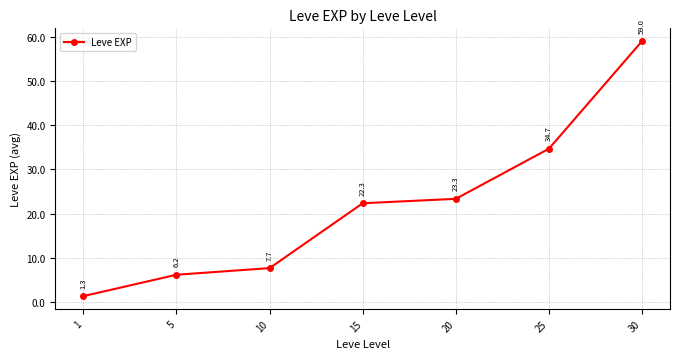

What is the change in value from 1 to 15?

+21.0